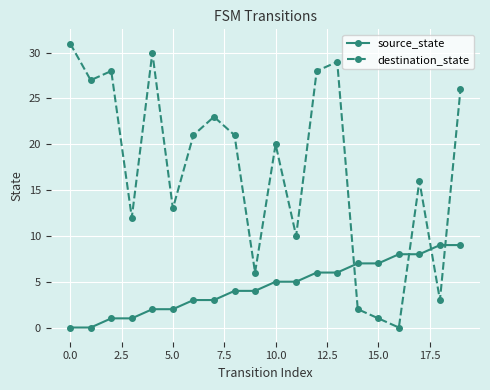

What is the difference between the maximum and minimum values in the destination_state series?

31